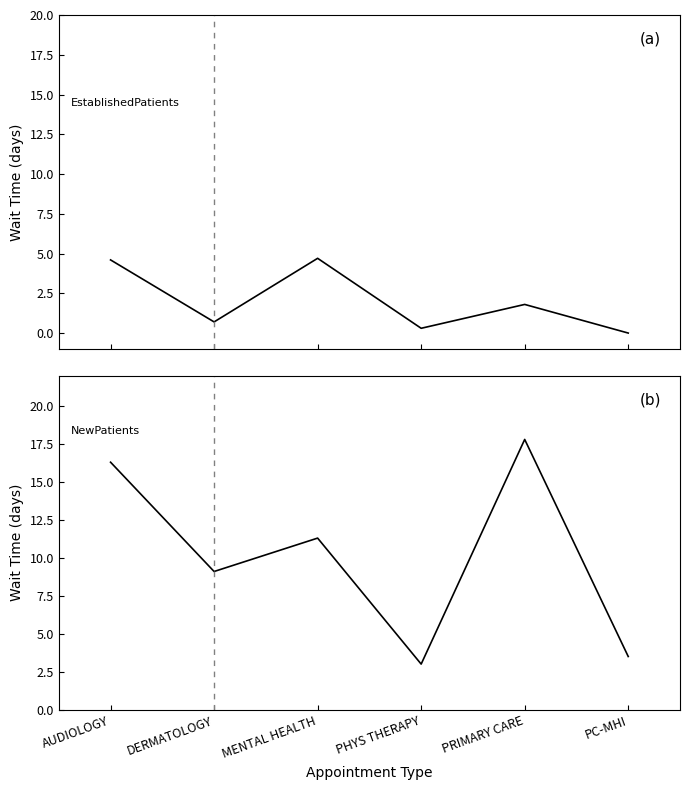

At which label does EstablishedPatients reach its minimum?

PC-MHI